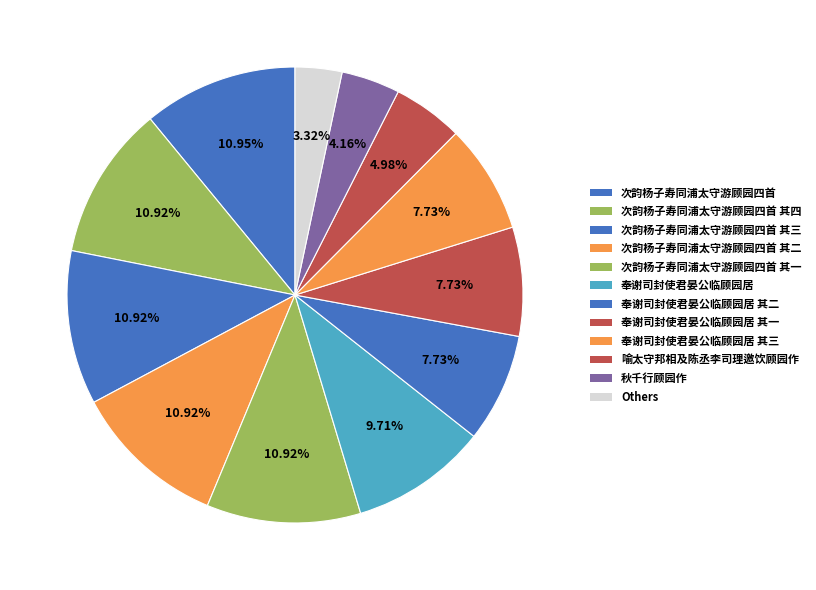

Count the number of slices in the pie.

12